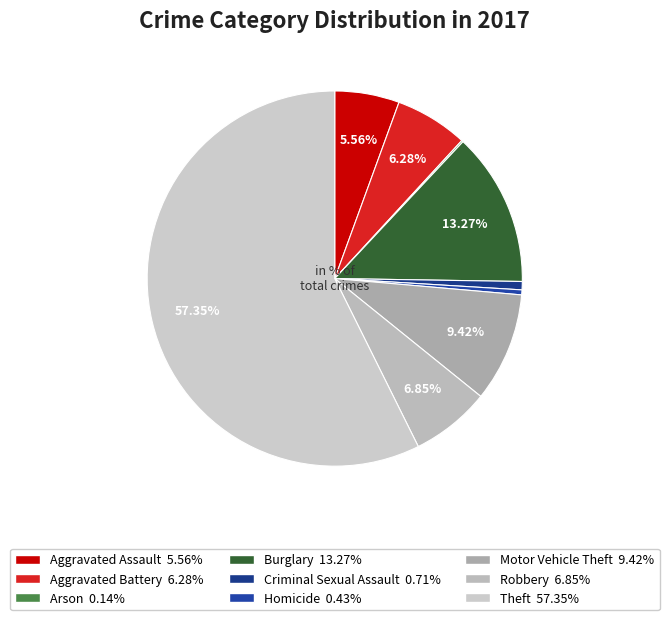

What is the smallest slice in the pie chart?

Arson